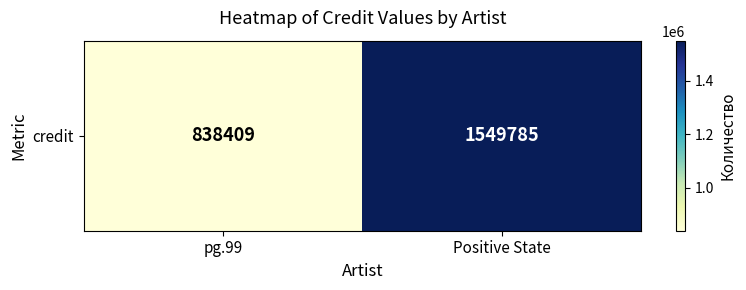

What is the sum of the values at Positive State and pg.99?

2388194